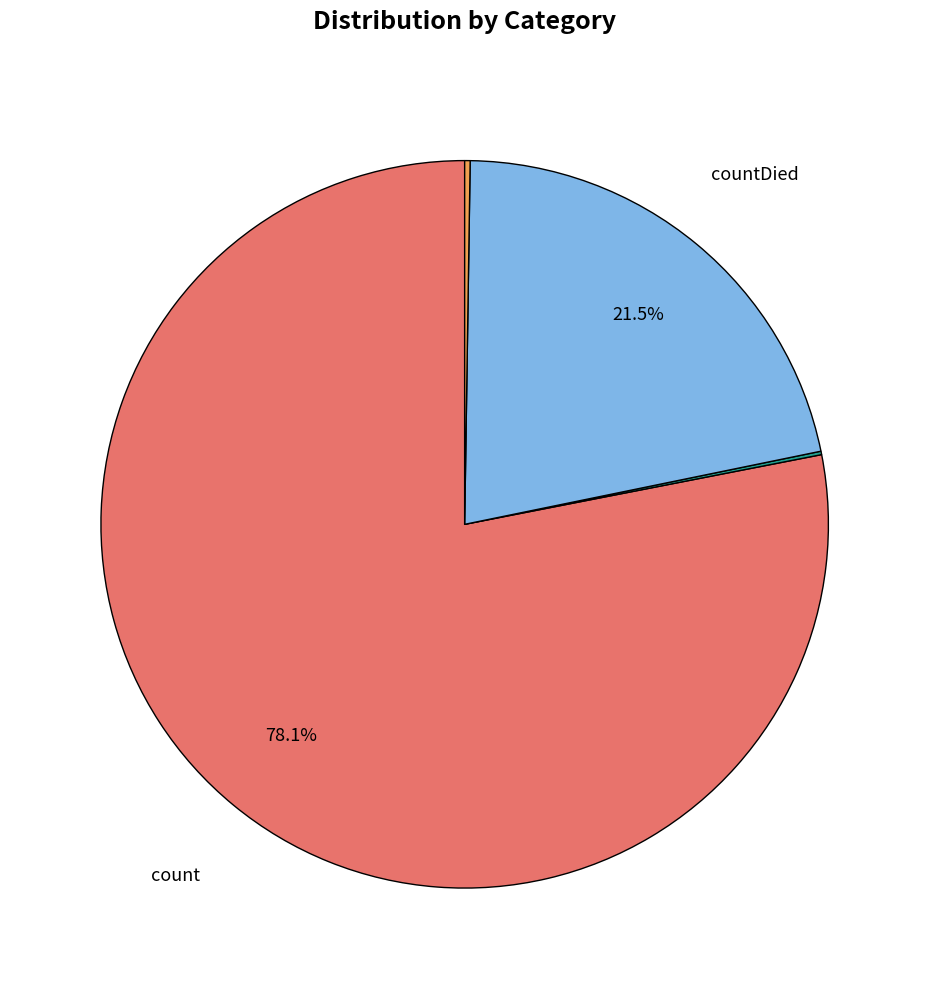

Is there a majority slice in this chart?

Yes